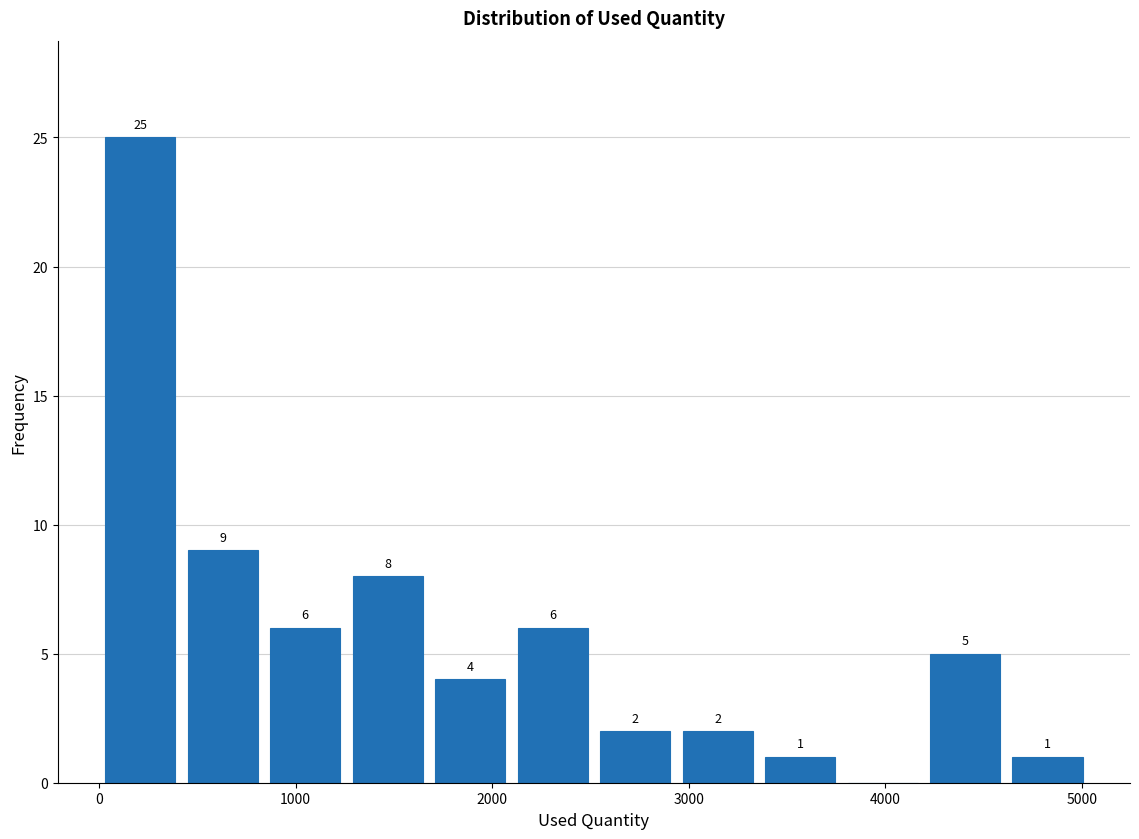

Over which range of the x-axis is the bar tallest?

0 to 400